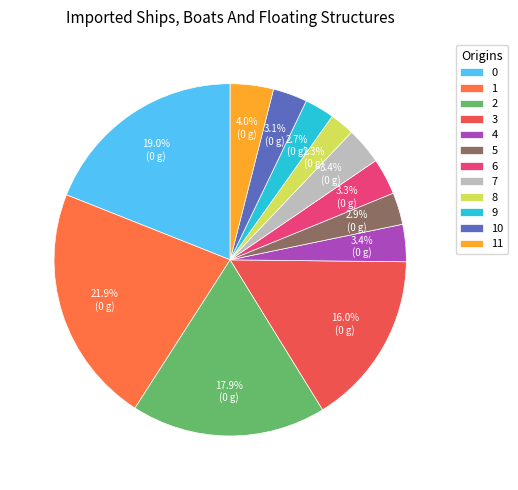

Which slice is the largest?

1